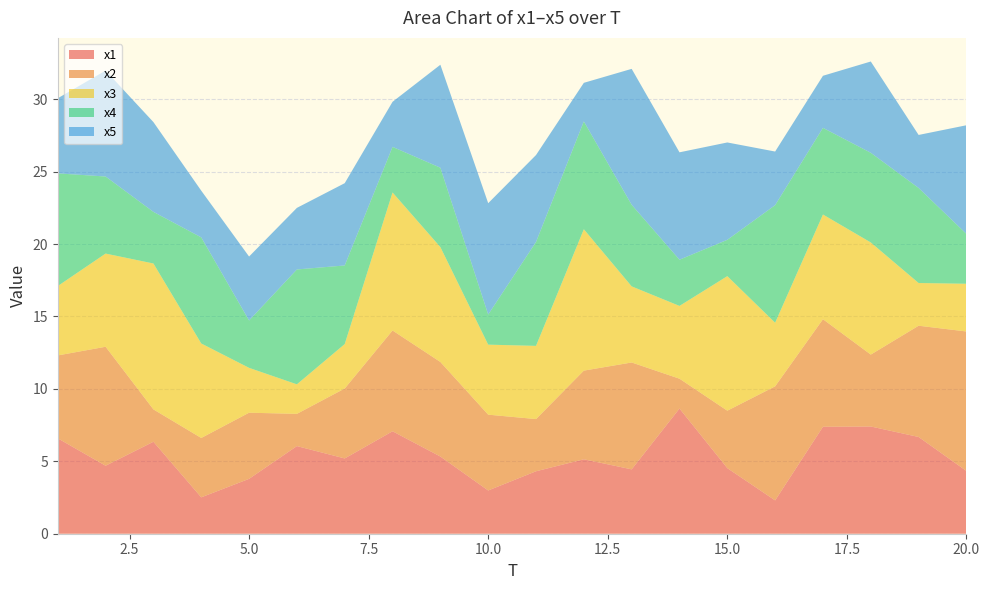

Reading left to right, what are all the values shown in this chart?

x1: 6.6	4.7	6.3	2.5	3.8	6.0	5.2	7.1	5.3	3.0	4.3	5.1	4.4	8.6	4.5	2.3	7.4	7.4	6.7	4.3
x2: 5.7	8.2	2.2	4.1	4.6	2.2	4.8	7.0	6.5	5.2	3.6	6.1	7.4	2.1	4.0	7.9	7.4	5.0	7.7	9.6
x3: 4.8	6.4	10.1	6.5	3.1	2.0	3.1	9.5	7.9	4.8	5.1	9.8	5.3	5.0	9.3	4.4	7.2	7.7	2.9	3.3
x4: 7.8	5.3	3.6	7.3	3.3	7.9	5.4	3.1	5.5	2.1	7.2	7.4	5.6	3.2	2.5	8.1	6.0	6.2	6.6	3.4
x5: 5.2	7.3	6.2	3.2	4.4	4.3	5.7	3.1	7.1	7.7	6.0	2.7	9.4	7.4	6.7	3.7	3.6	6.3	3.7	7.5